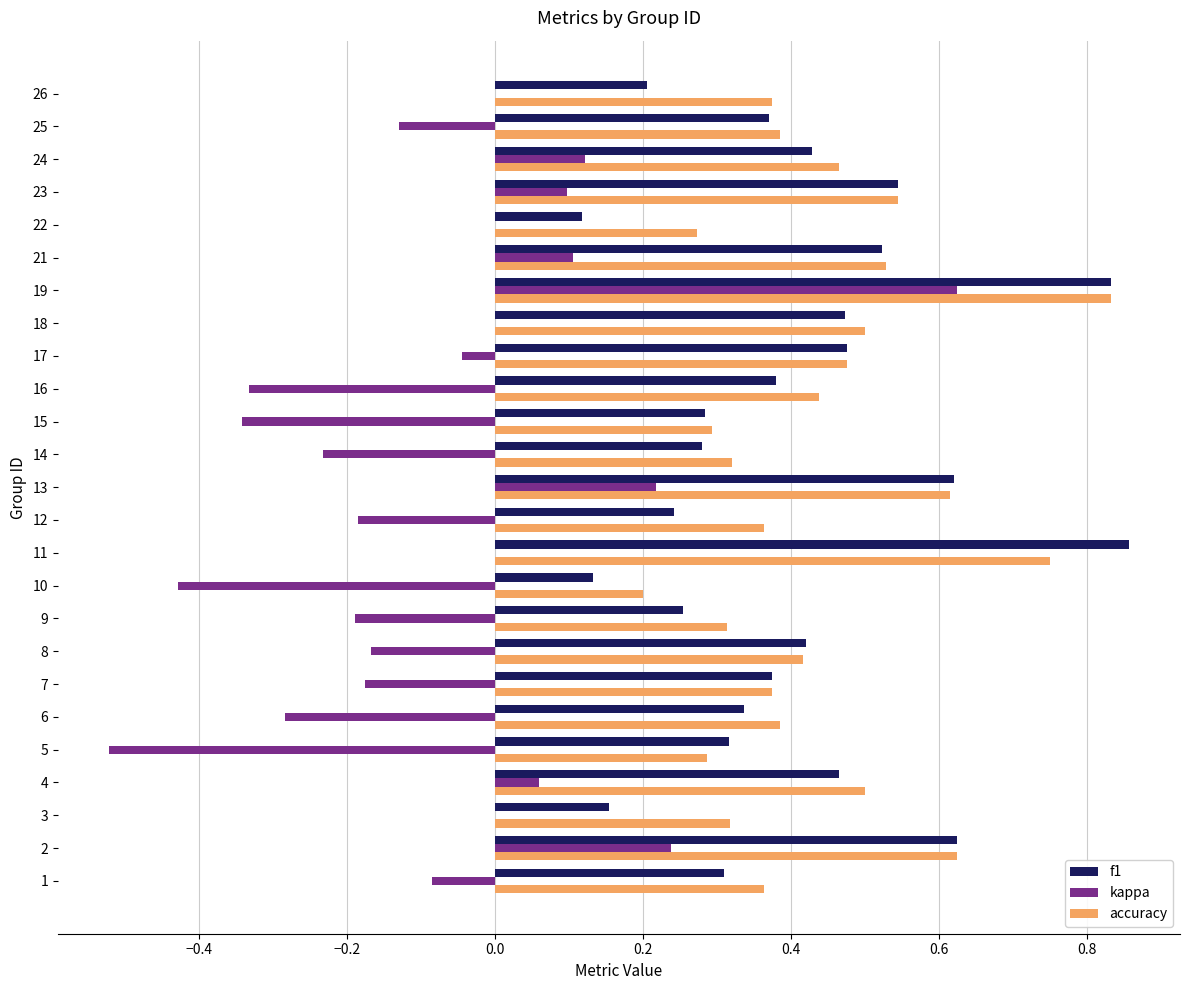

Between 4 and 19, which series saw the biggest shift?

kappa